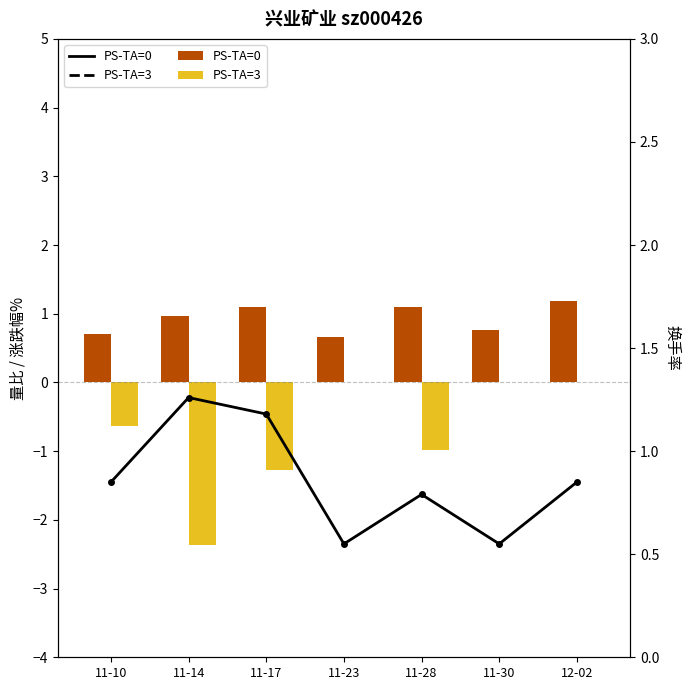

What is the sum of the 换手率 values at 11-28 and 11-30?

1.3